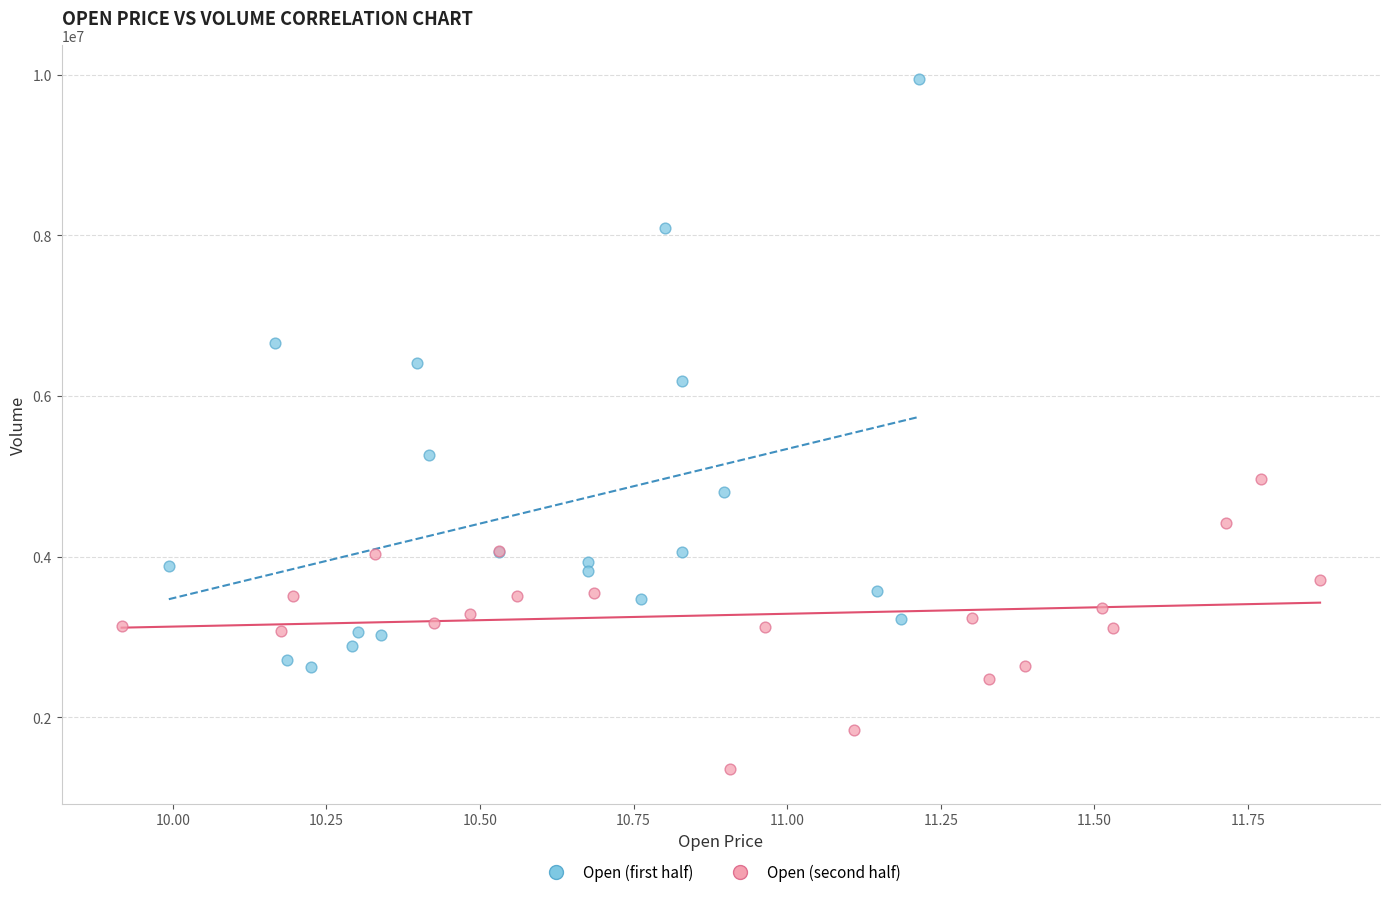

Which series reaches the maximum Y coordinate?

Open (first half)